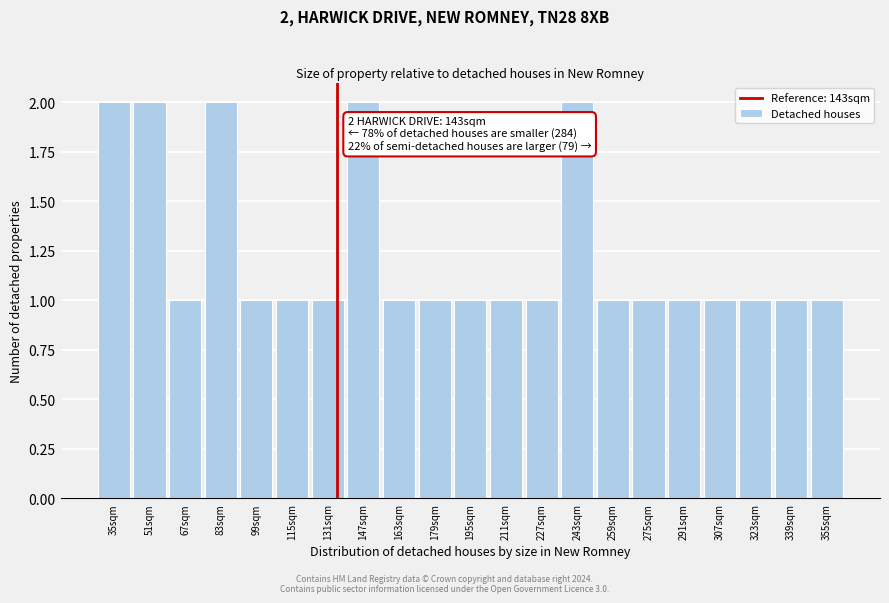

Reading left to right, list all the values displayed in this chart.

2	2	1	2	1	1	1	2	1	1	1	1	1	2	1	1	1	1	1	1	1